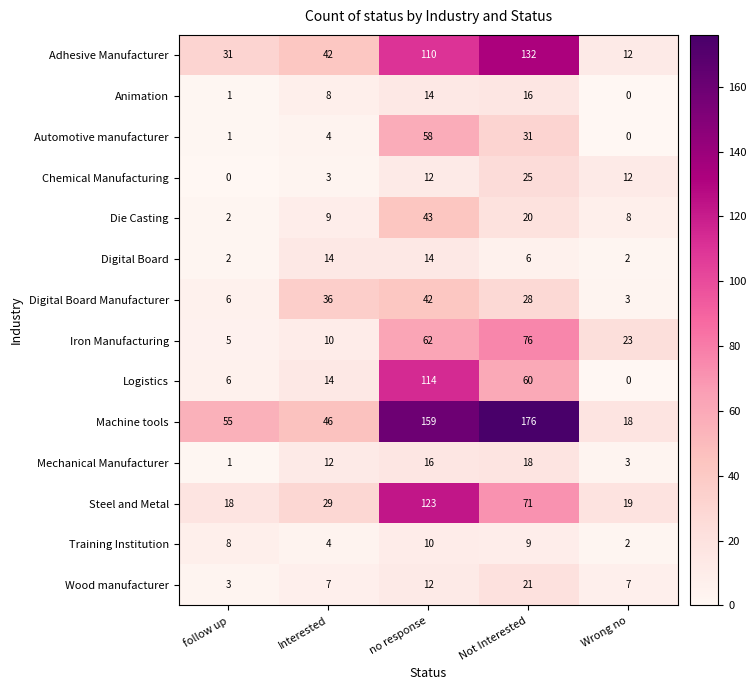

Count the number of categories in the chart.

5